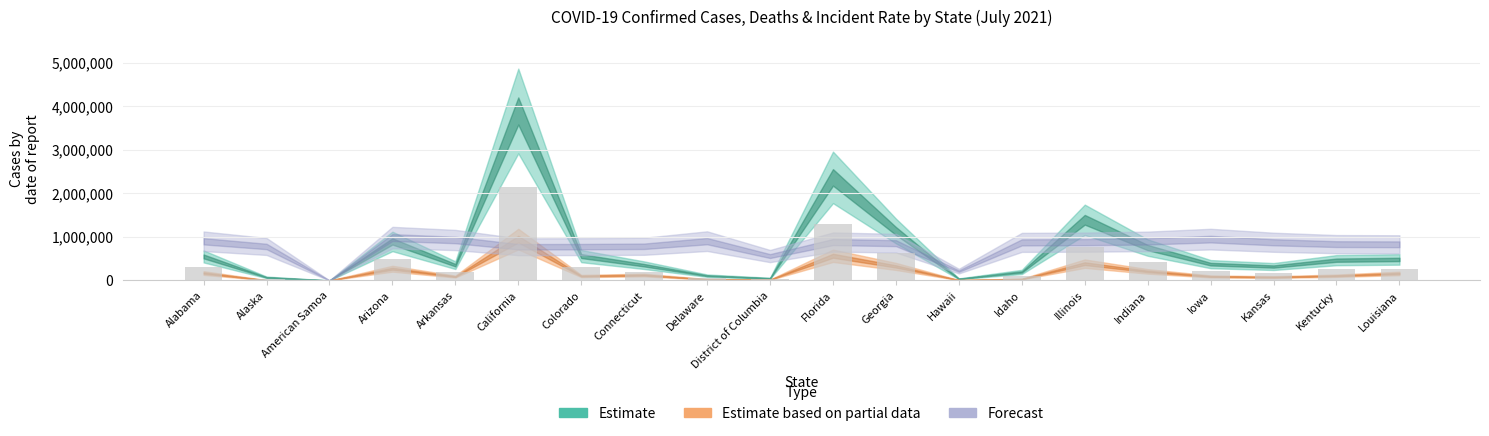

How many distinct data groups are displayed?

1